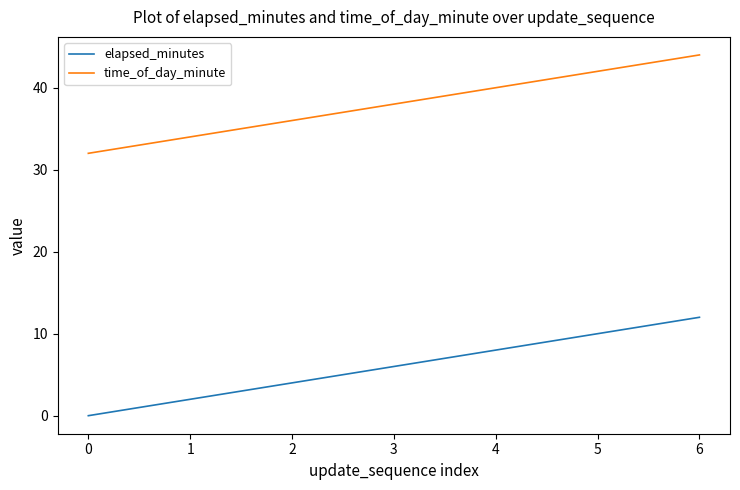

What is the difference between the second highest and second lowest values in the elapsed_minutes series?

8